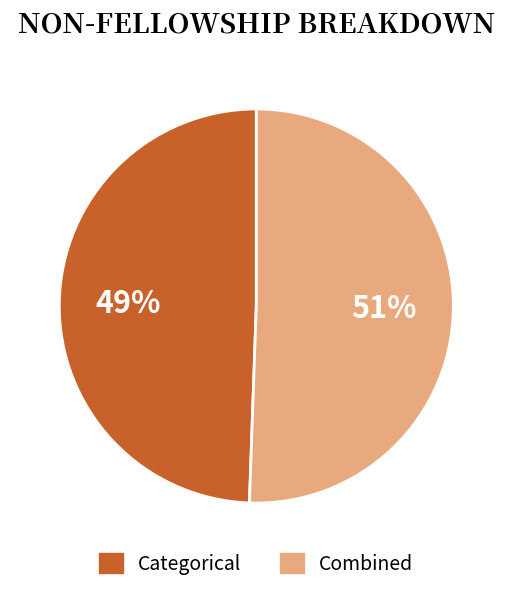

To the nearest percent, what is the average slice percentage?

50%